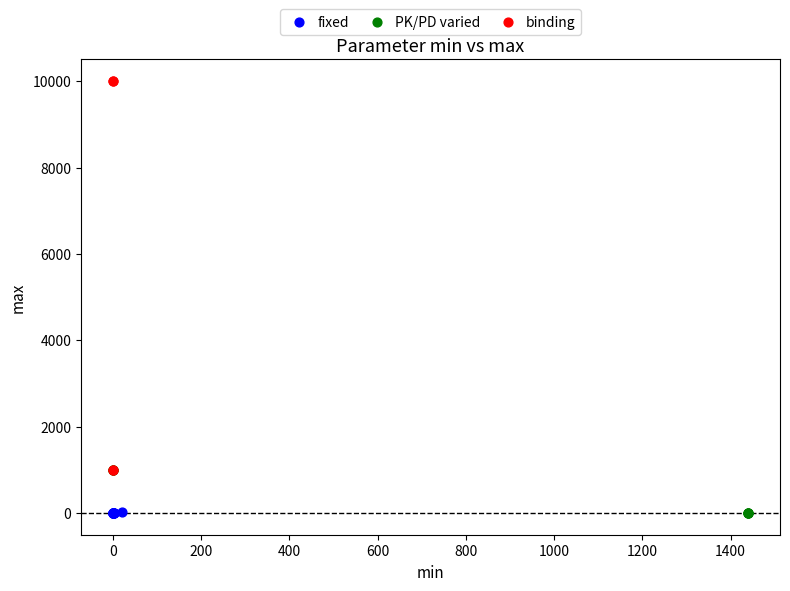

Which series reaches the maximum Y coordinate?

binding